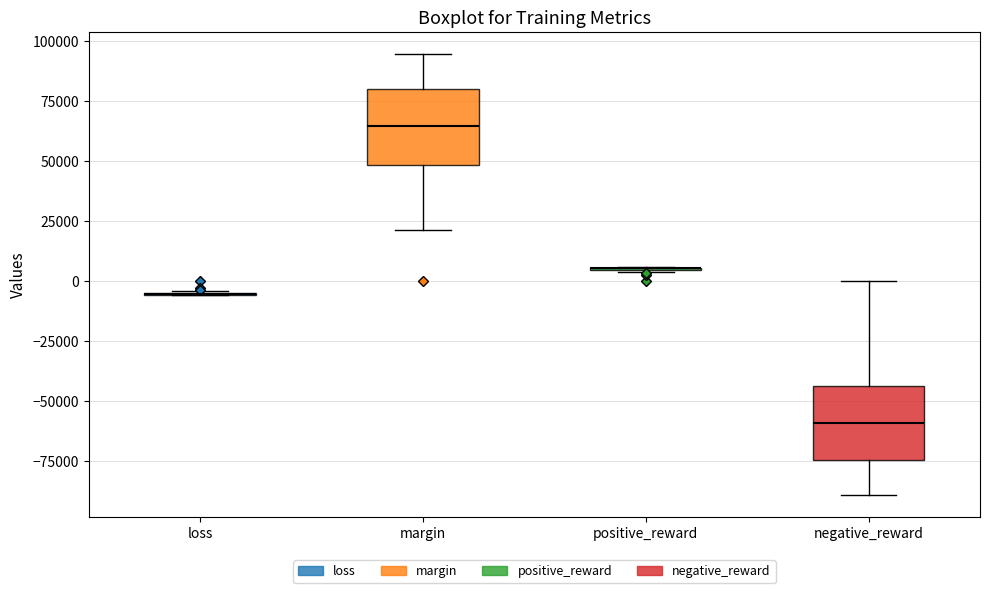

Reading left to right, read every box against the y-axis: the position of its median line, the range the box covers, and the ends of its whiskers. The values are not printed on the chart, so give them approximately, as read against the axis.

loss: box collapsed to a line at -5000, whiskers -5000 to -5000
margin: median 65000, box 50000 to 80000, whiskers 20000 to 95000
positive_reward: box collapsed to a line at 5000, whiskers 5000 to 5000
negative_reward: median -60000, box -75000 to -45000, whiskers -90000 to 0